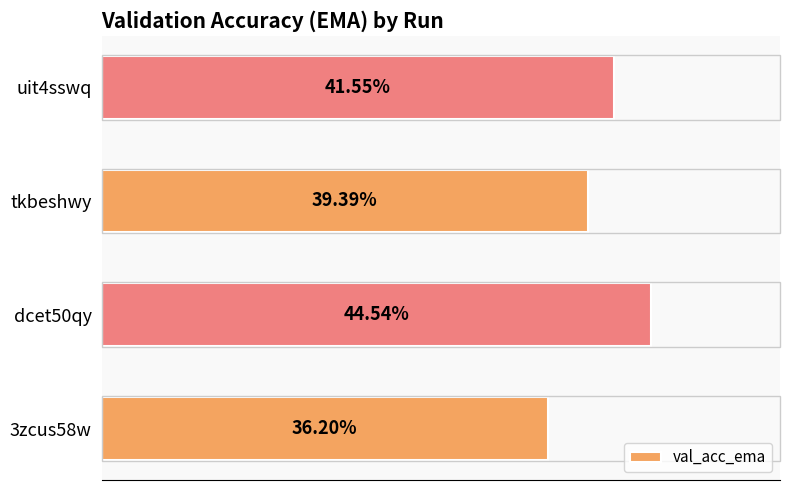

Does the chart contain any negative values?

No